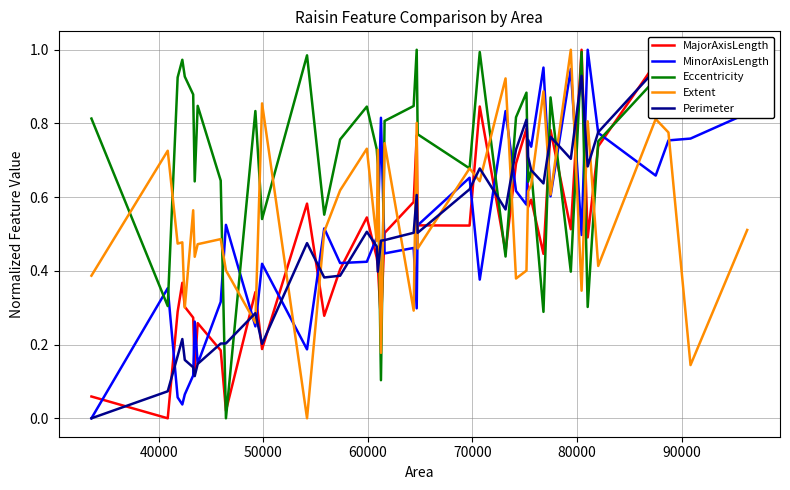

In MinorAxisLength, how many points are lower than both neighbors (excluding endpoints)?

13